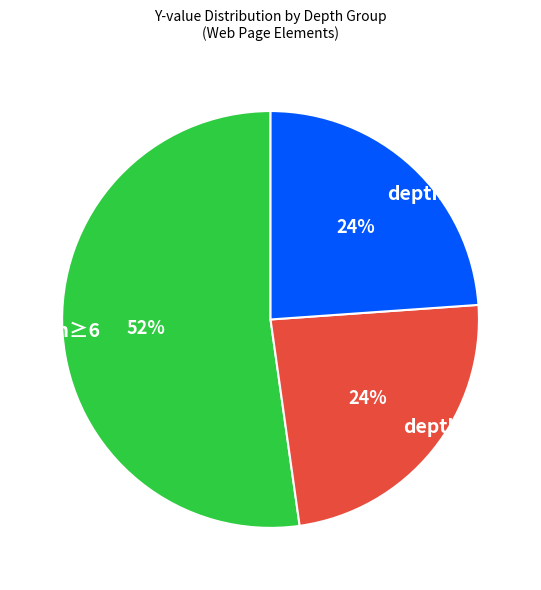

To the nearest percent, what portion does depth≥6 represent?

52%